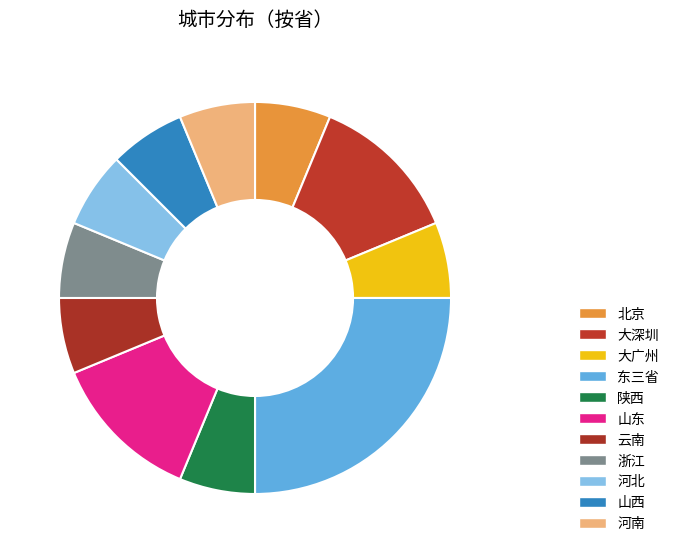

Does any single category account for the majority?

No